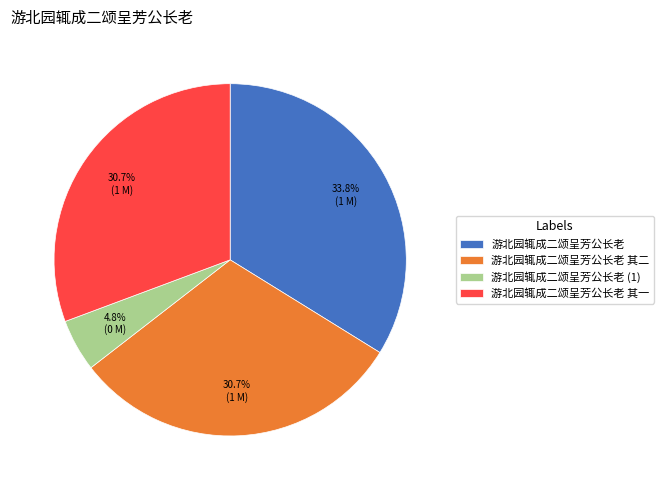

What is the largest slice in the pie chart?

游北园辄成二颂呈芳公长老